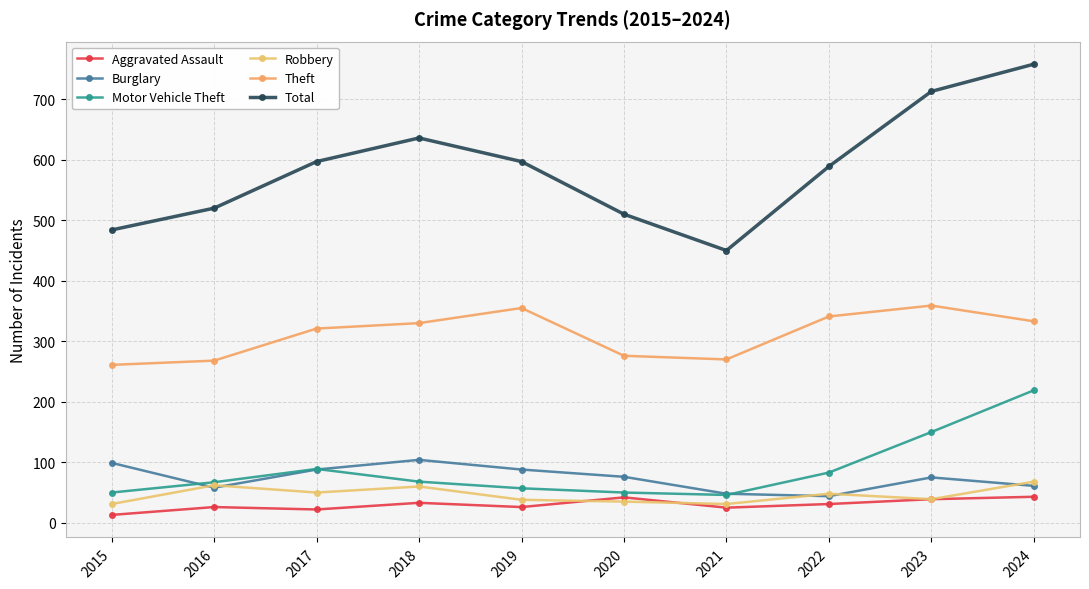

At which category does Motor Vehicle Theft reach its first local peak?

2017